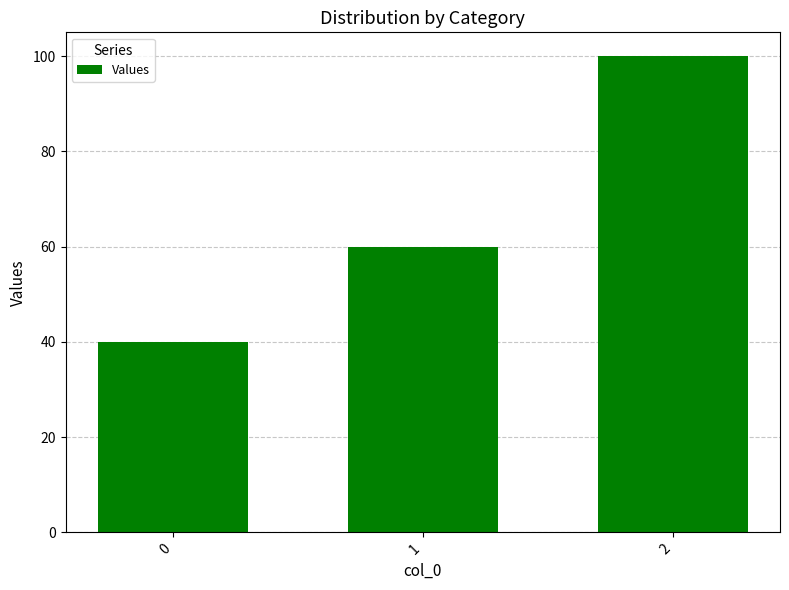

Where is the data nearest to the value 70?

1